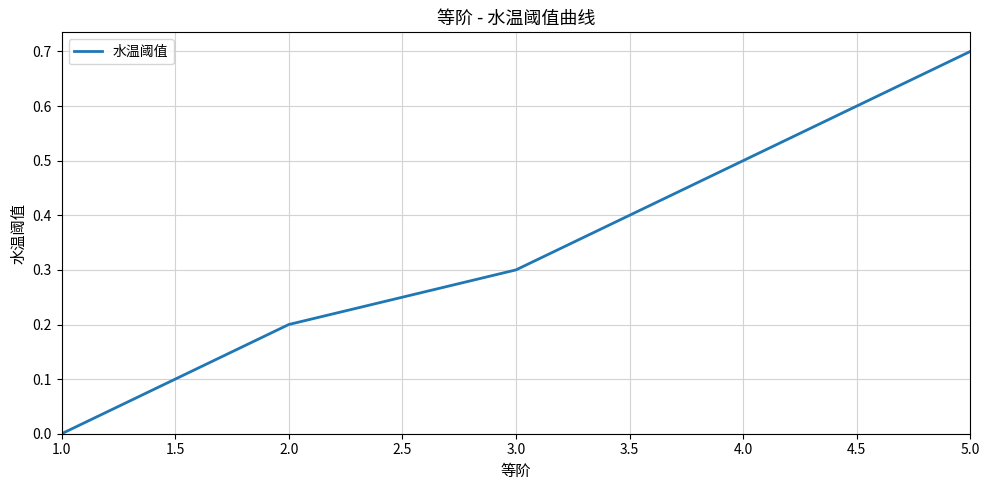

Is this an area chart (filled region under the line)?

No